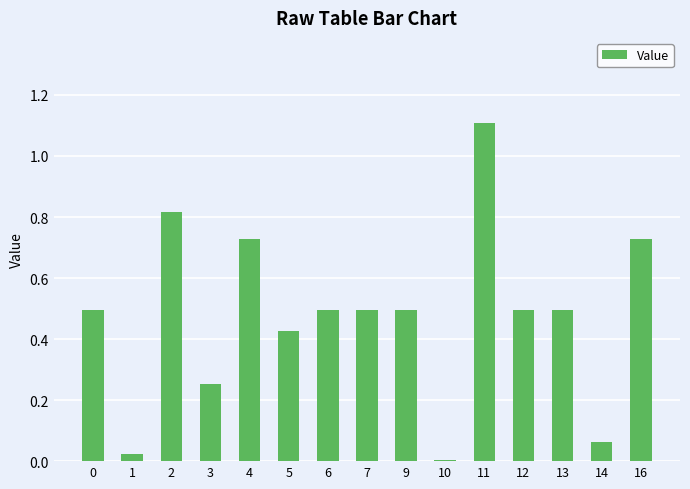

Between 6 and 11, which is larger?

11